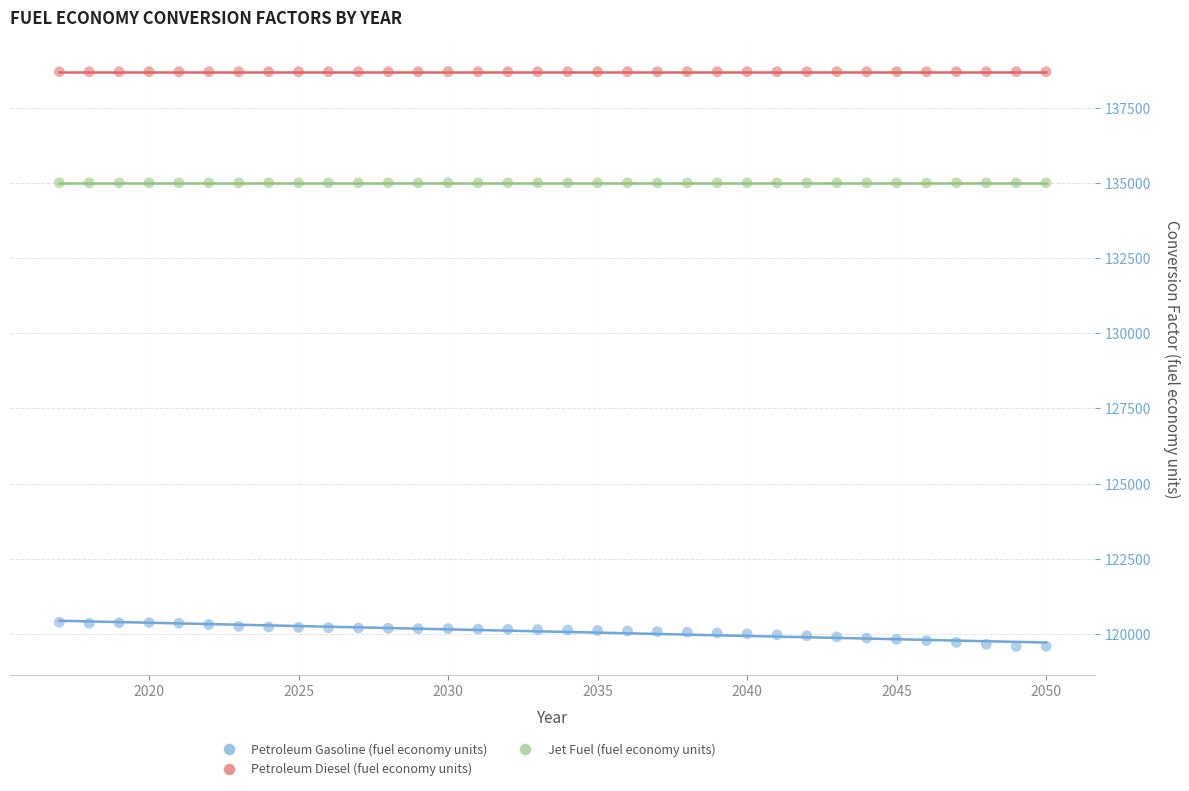

Which series contains the highest Y value?

Petroleum Diesel (fuel economy units)